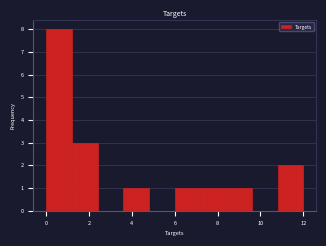

What is the height of the bar covering 0.0 to 1.2 on the x-axis? The values are not printed on the chart, so give them approximately, as read against the axis.

8